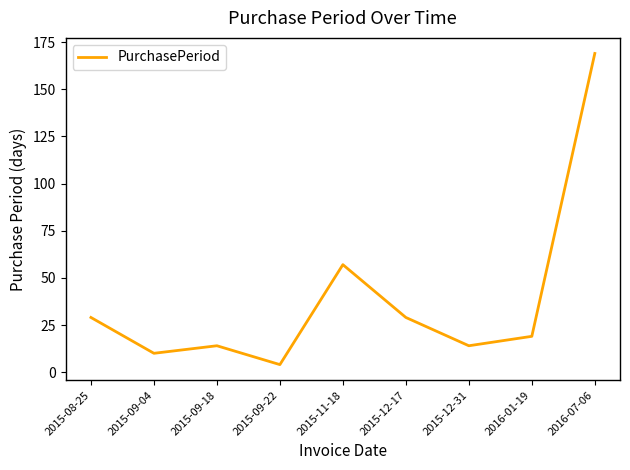

True or false: the data shows 44 at 2015-12-17.

False